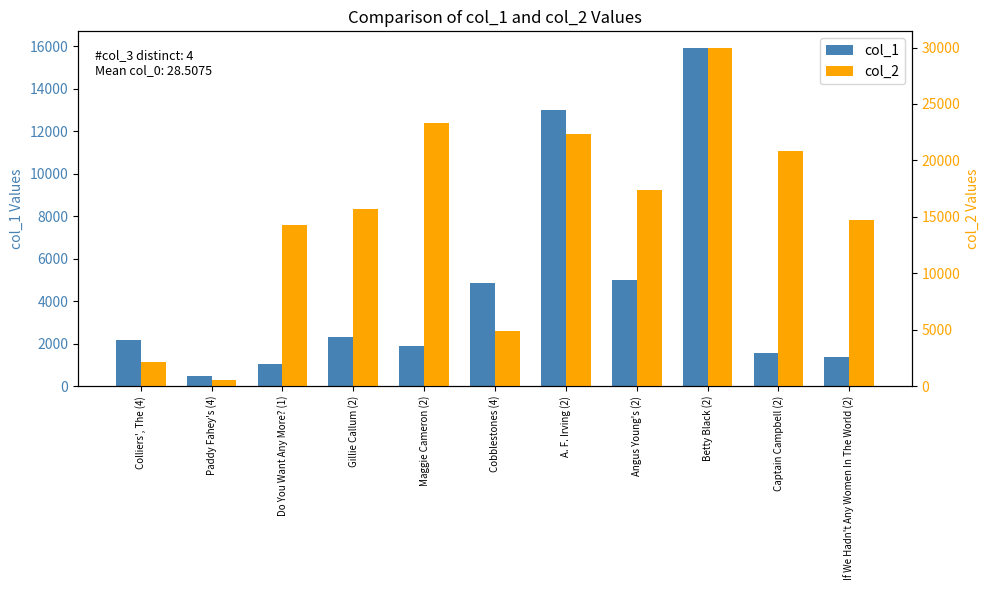

How many groups of bars are there?

11